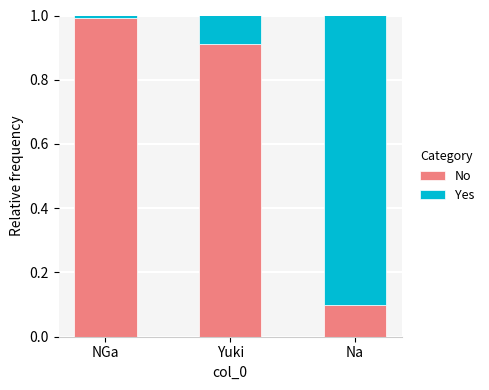

What is the difference between the second highest and minimum values in the No series?

0.8